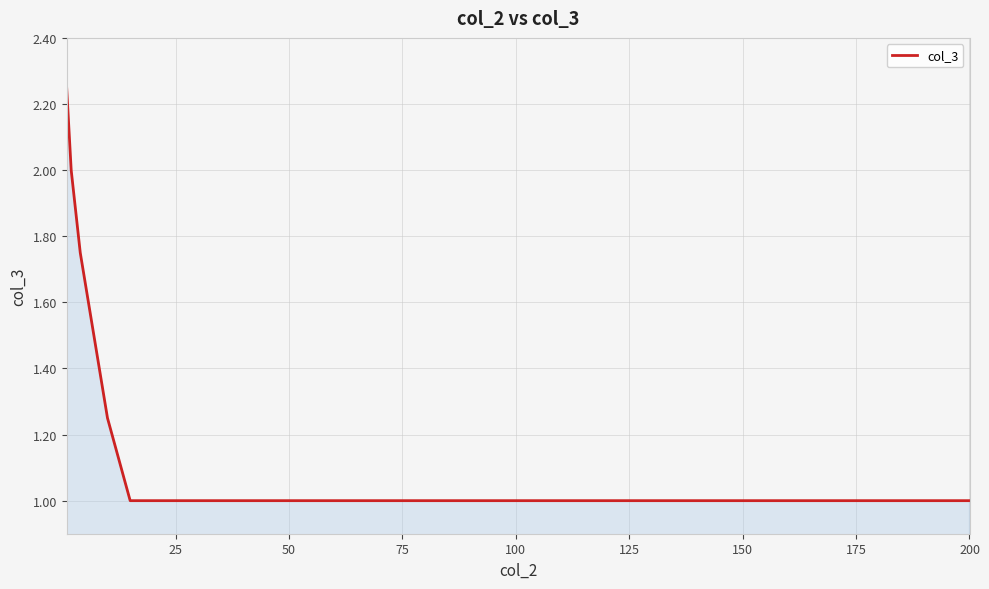

What is the smallest value displayed?

1.0